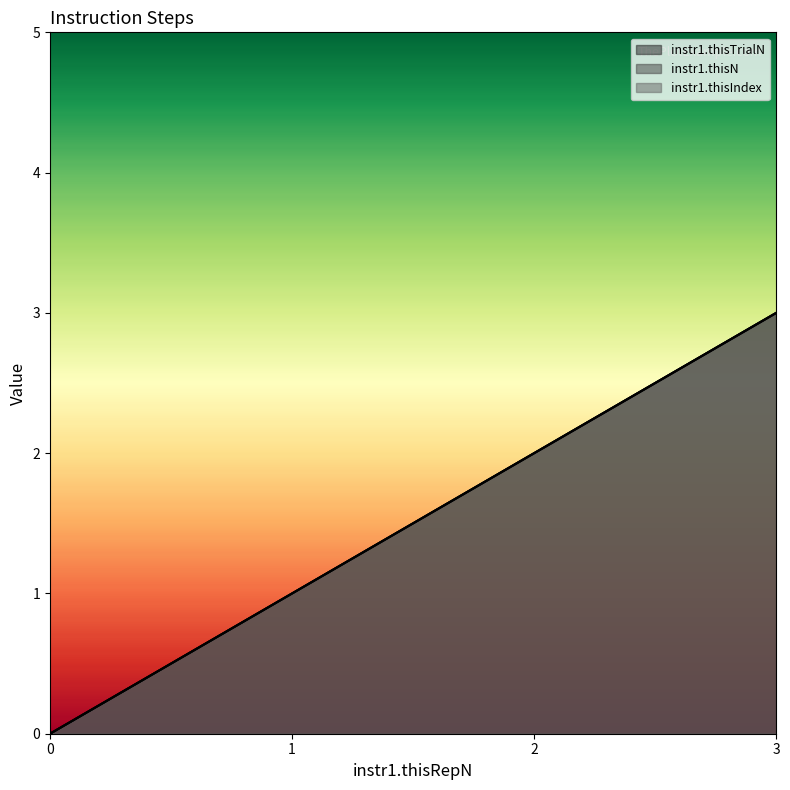

True or false: instr1.thisN and instr1.thisIndex cross at least once.

False